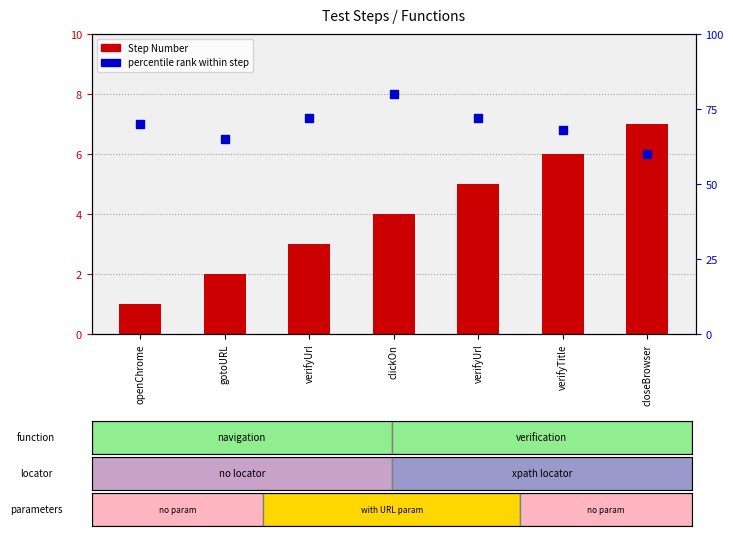

At which category is the sum across all series the highest?

clickOn